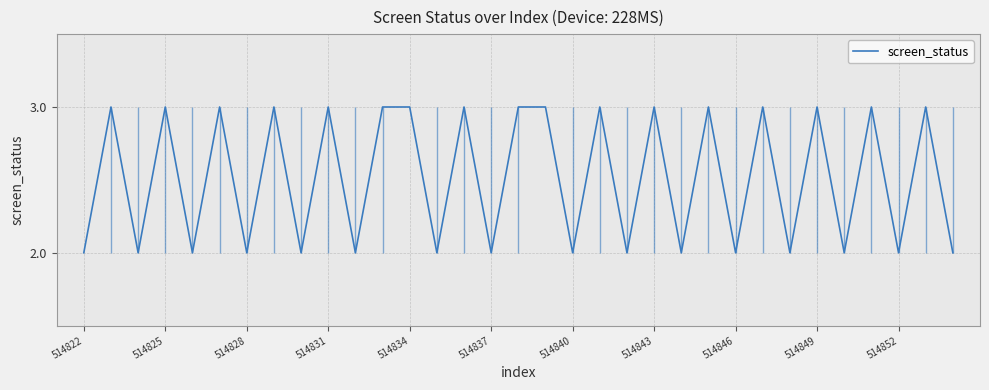

True or false: the data has more than 1 interior local peaks.

True